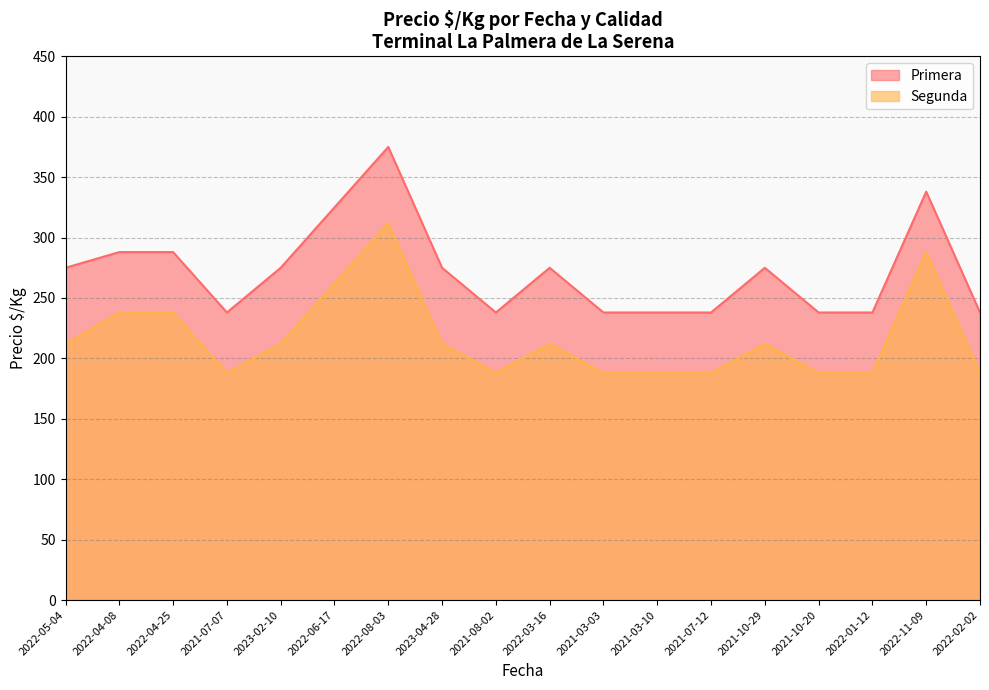

What is the approximate value of Primera at 2021-07-07, to the nearest 5?

240